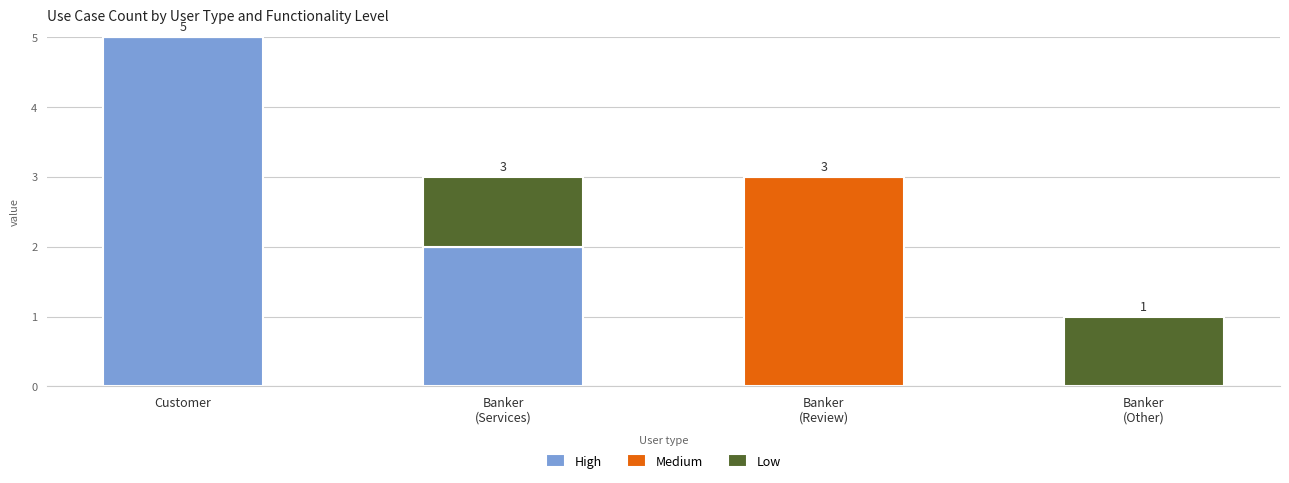

At which category is the sum across all series the highest?

Customer